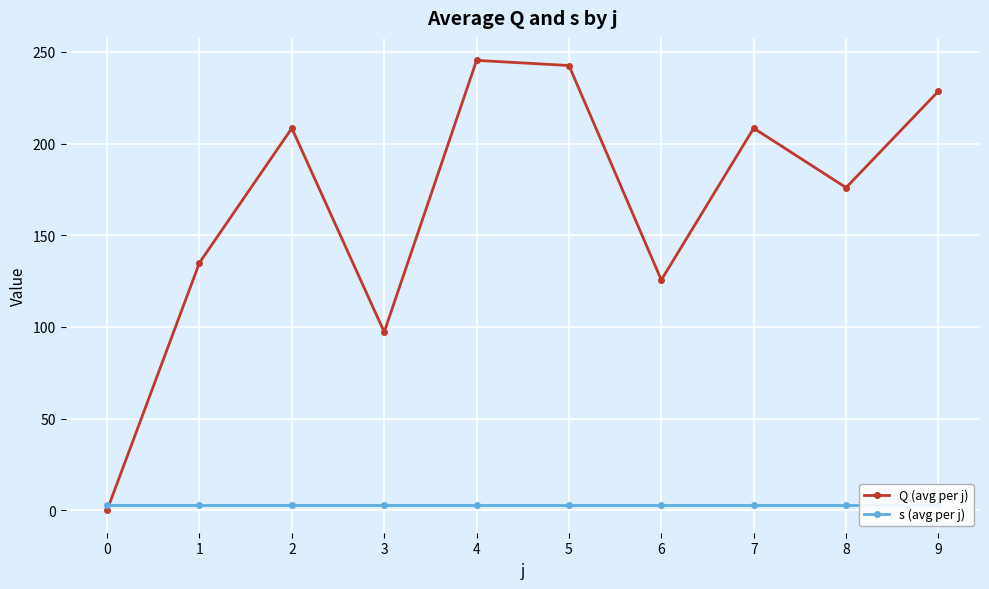

How many lines are shown in the chart?

2